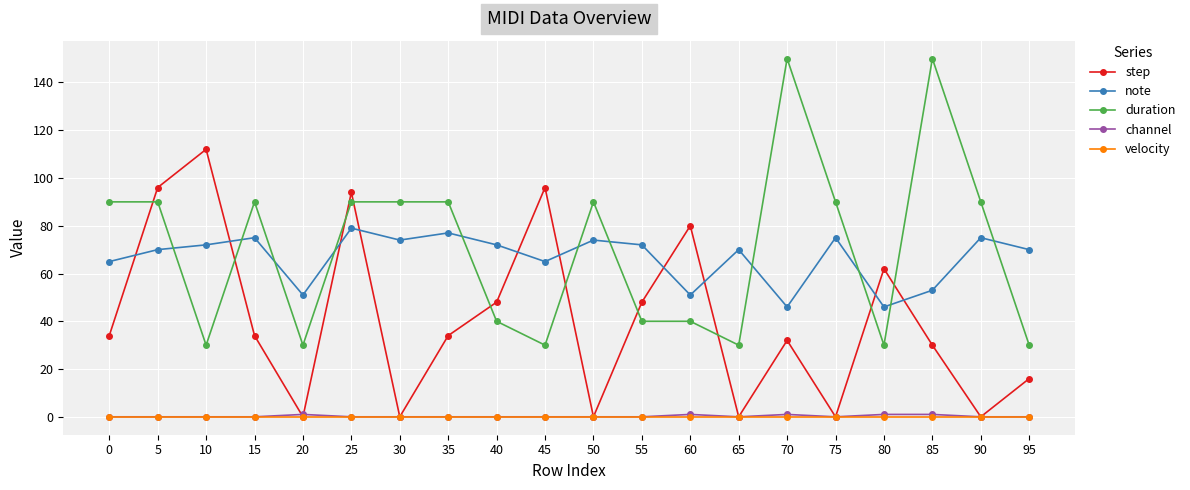

Is this an area chart (filled region under the line)?

No